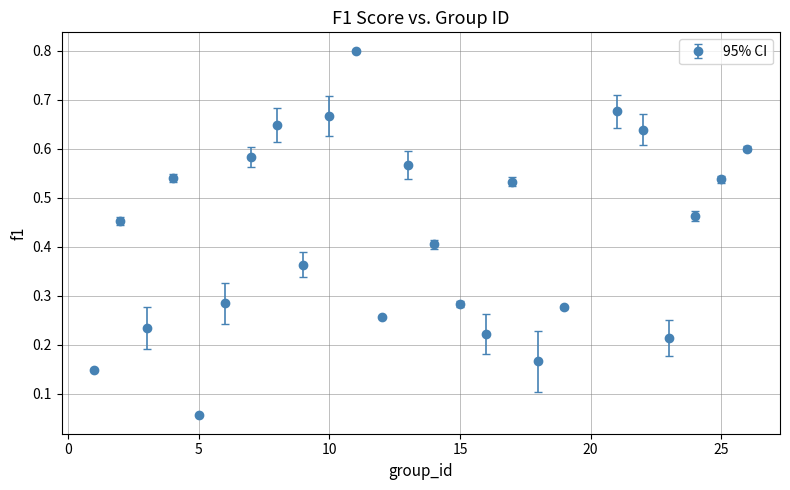

What is the maximum value shown in the chart?

0.8